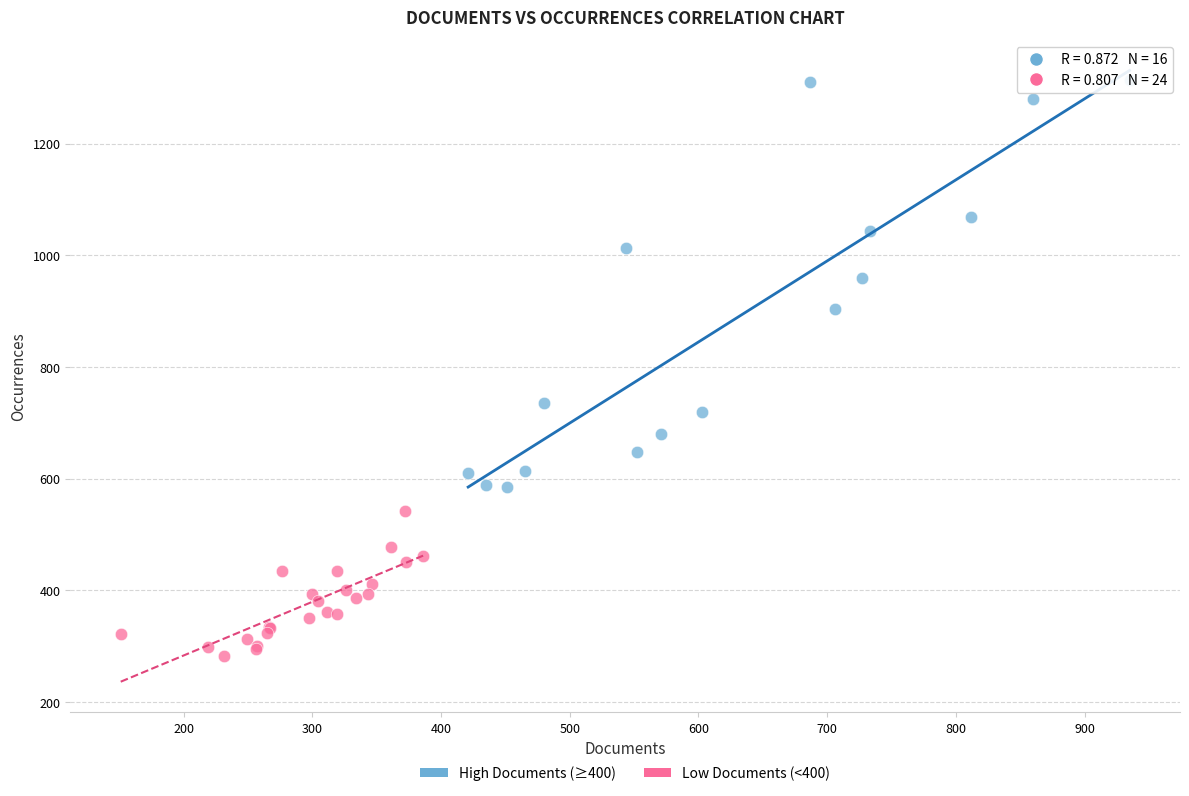

Which series has the largest Y range (max minus min)?

High Documents (≥400)